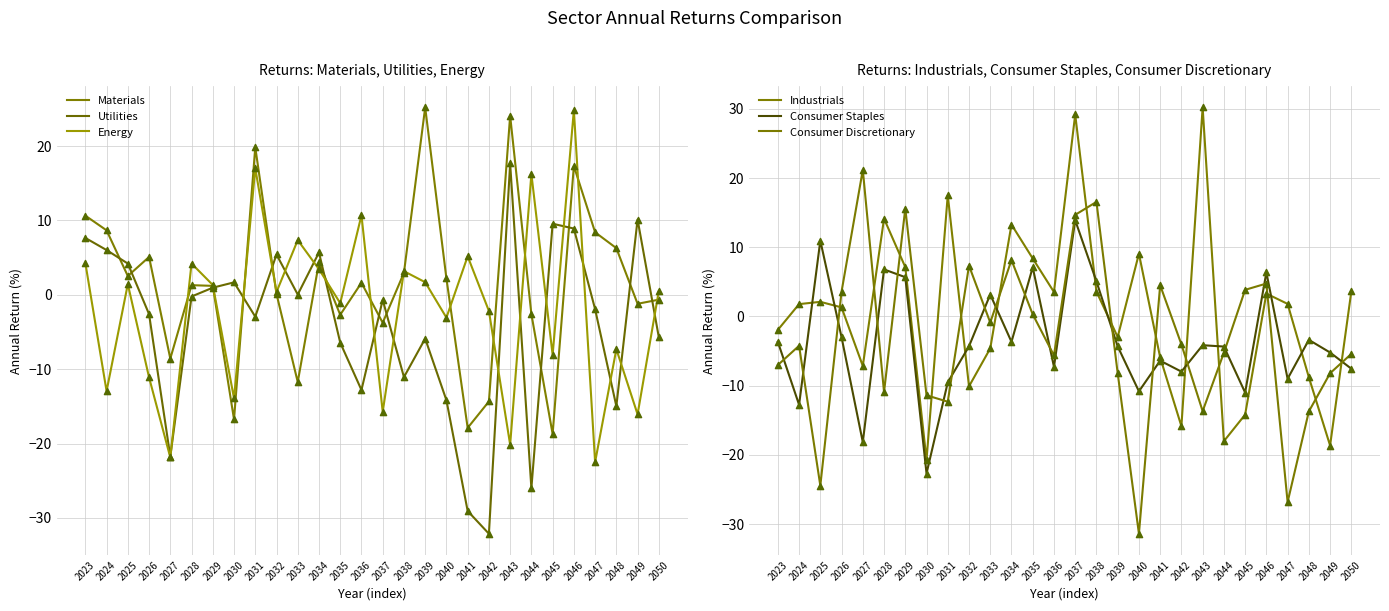

Which series contains the lowest Y value?

Utilities